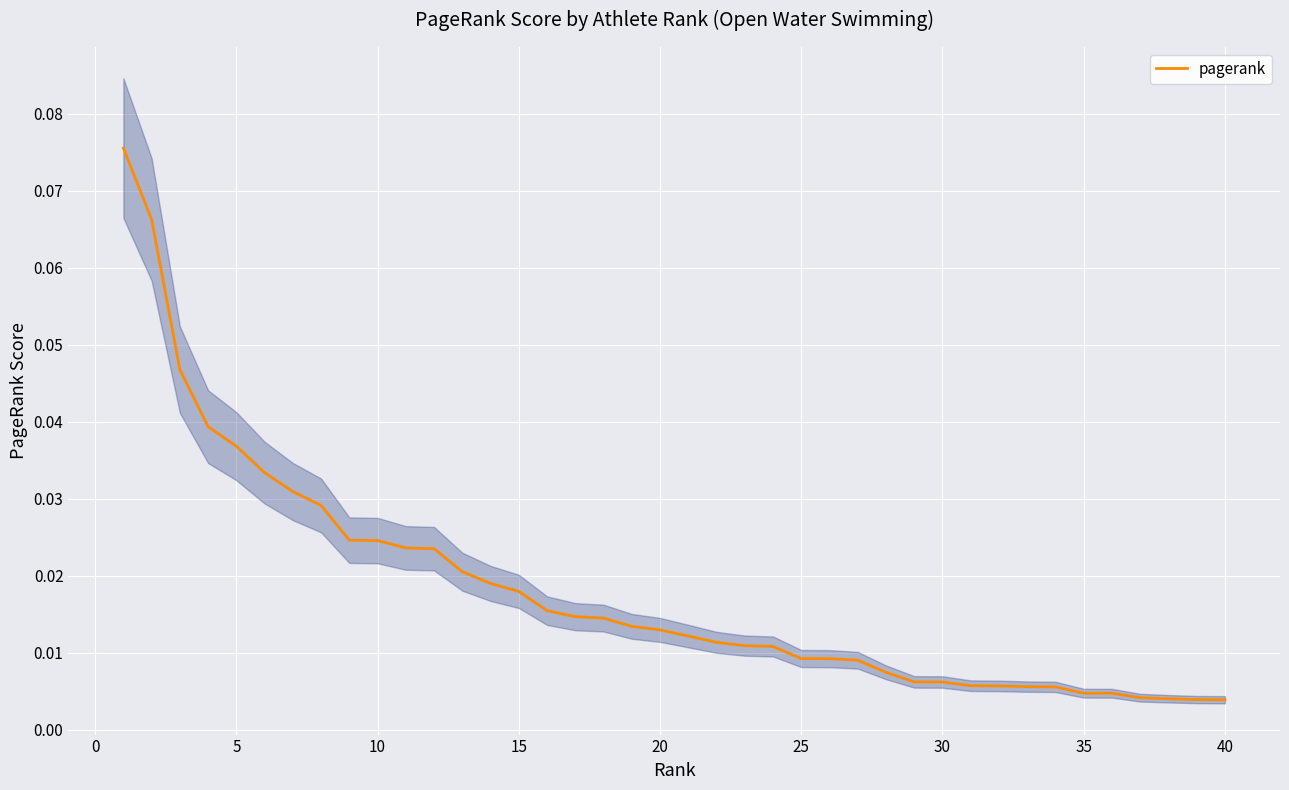

What is the maximum value shown in the chart?

0.1